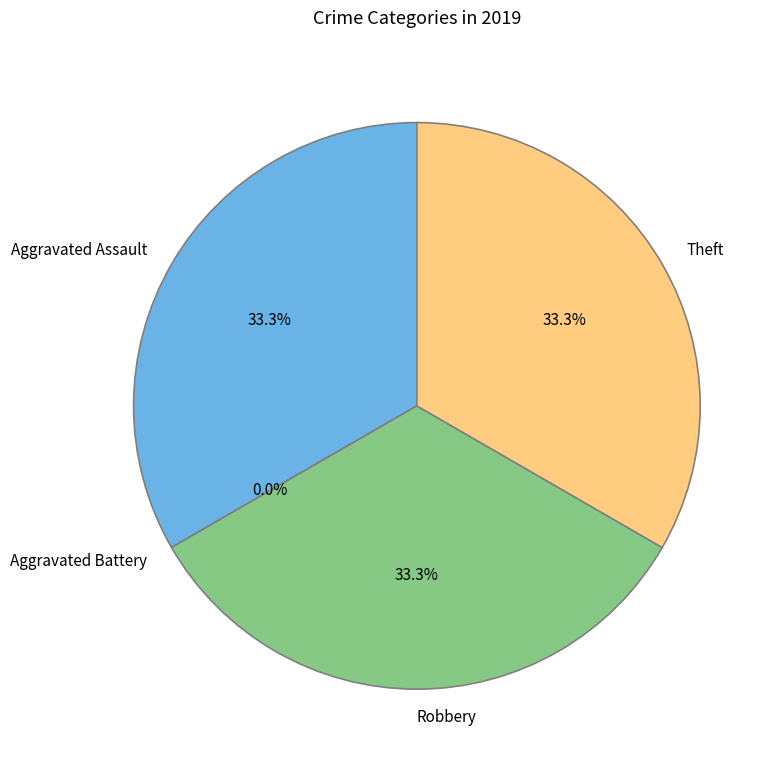

Count the number of slices in the pie.

4